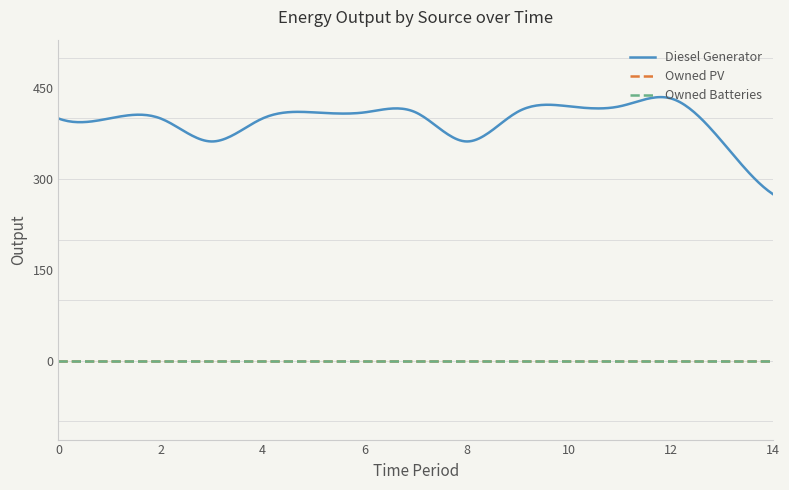

Which series changed the most between 7 and 11?

Diesel Generator